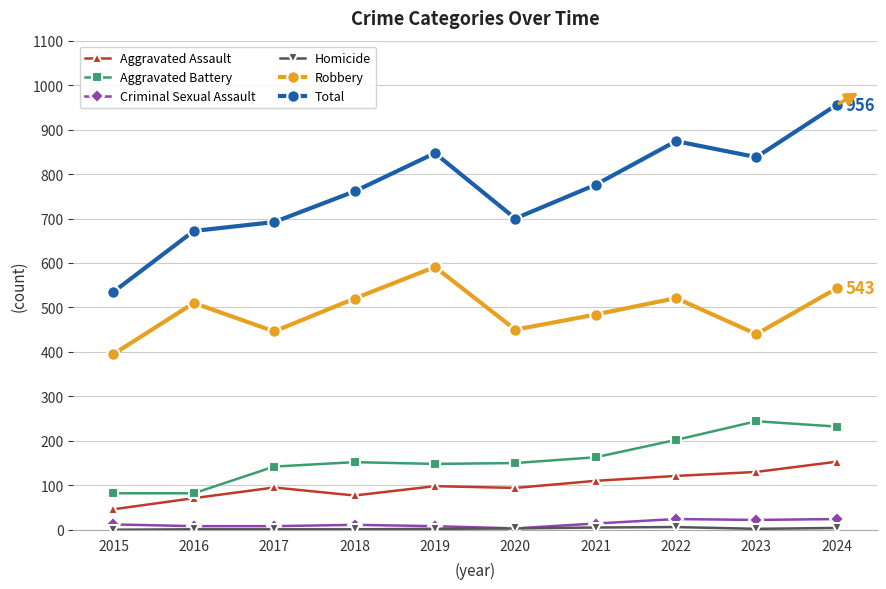

The Aggravated Battery series shows 244 at 2023. True or false?

True